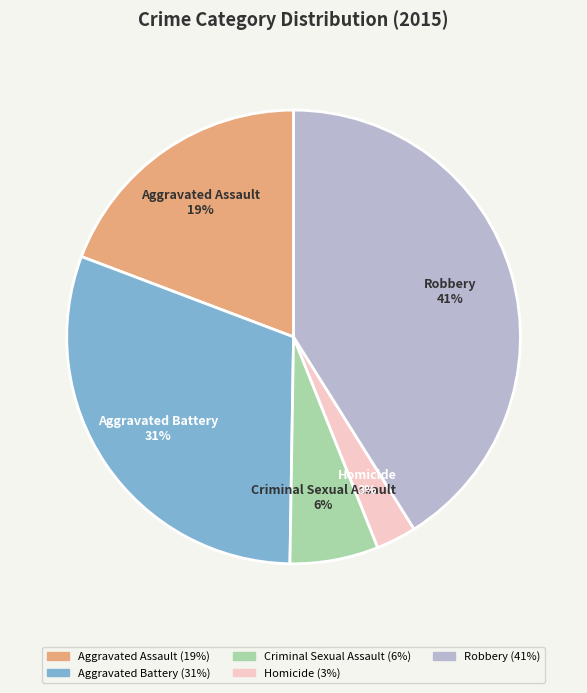

Between Homicide and Aggravated Battery, which is larger?

Aggravated Battery